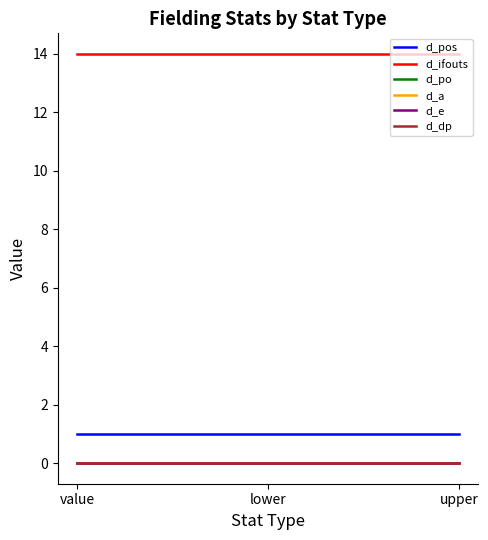

What is the sum of the d_ifouts values at upper and lower?

28